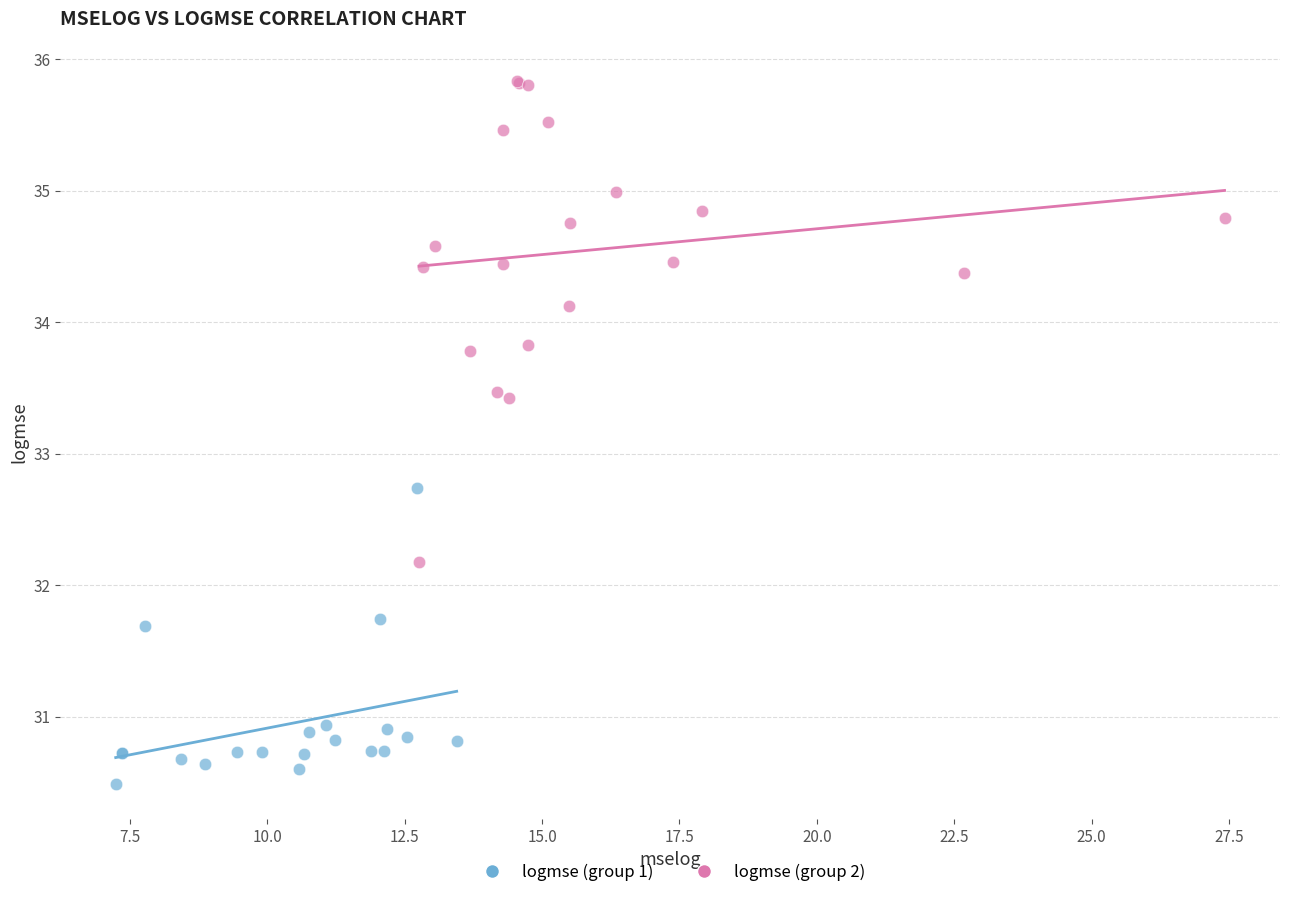

Which series has the largest Y range (max minus min)?

logmse (group 2)